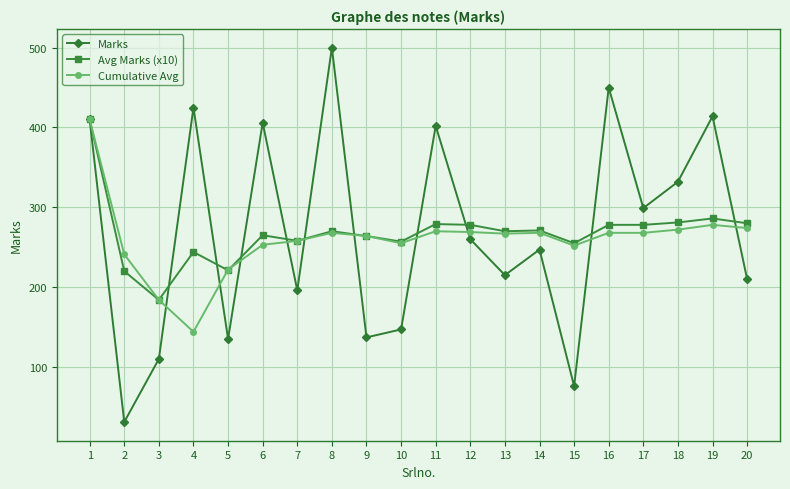

How many lines are shown in the chart?

3